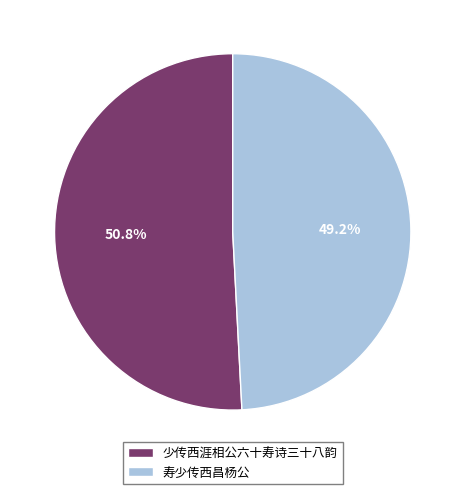

To the nearest percent, what is the combined percentage of 寿少传西昌杨公 and 少传西涯相公六十寿诗三十八韵?

100%